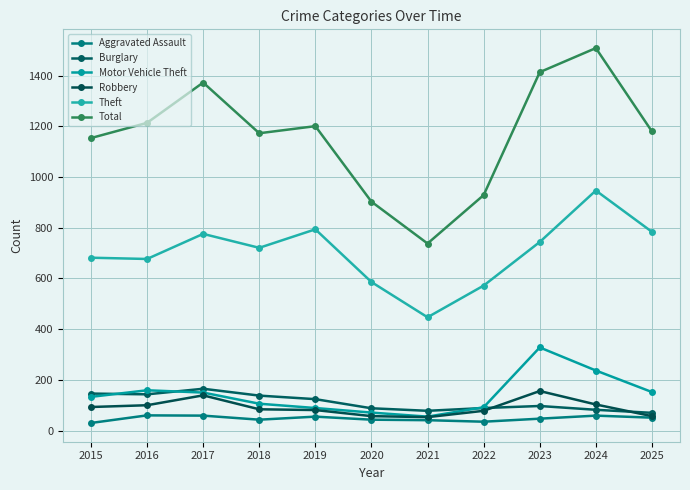

What is the total value across all series at 2023?

2786